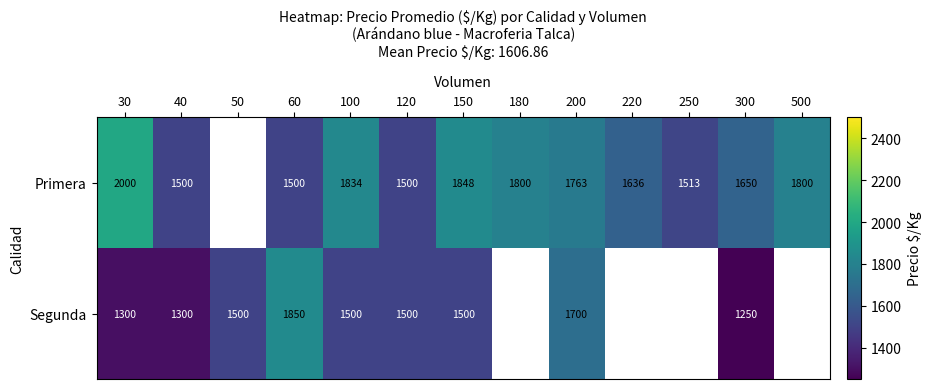

At 200, list the series in order from smallest to largest.

Segunda, Primera